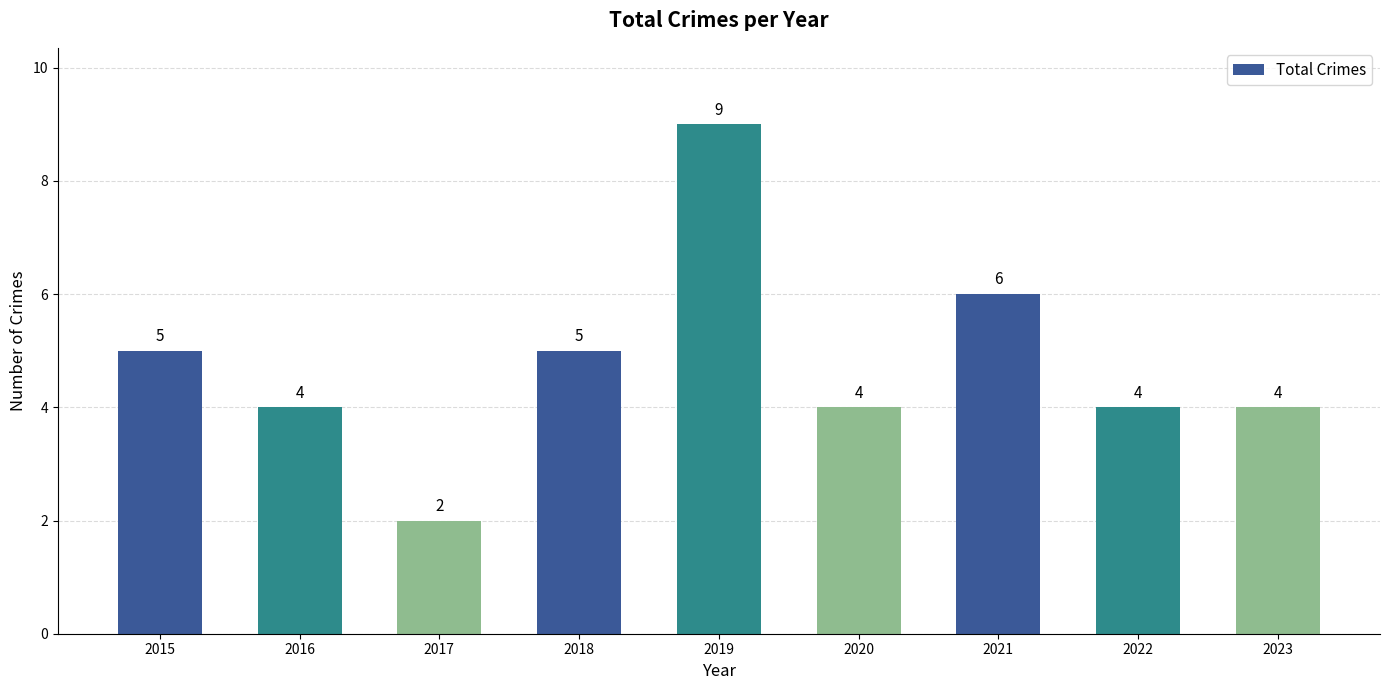

What is the change in value from 2017 to 2020?

+2